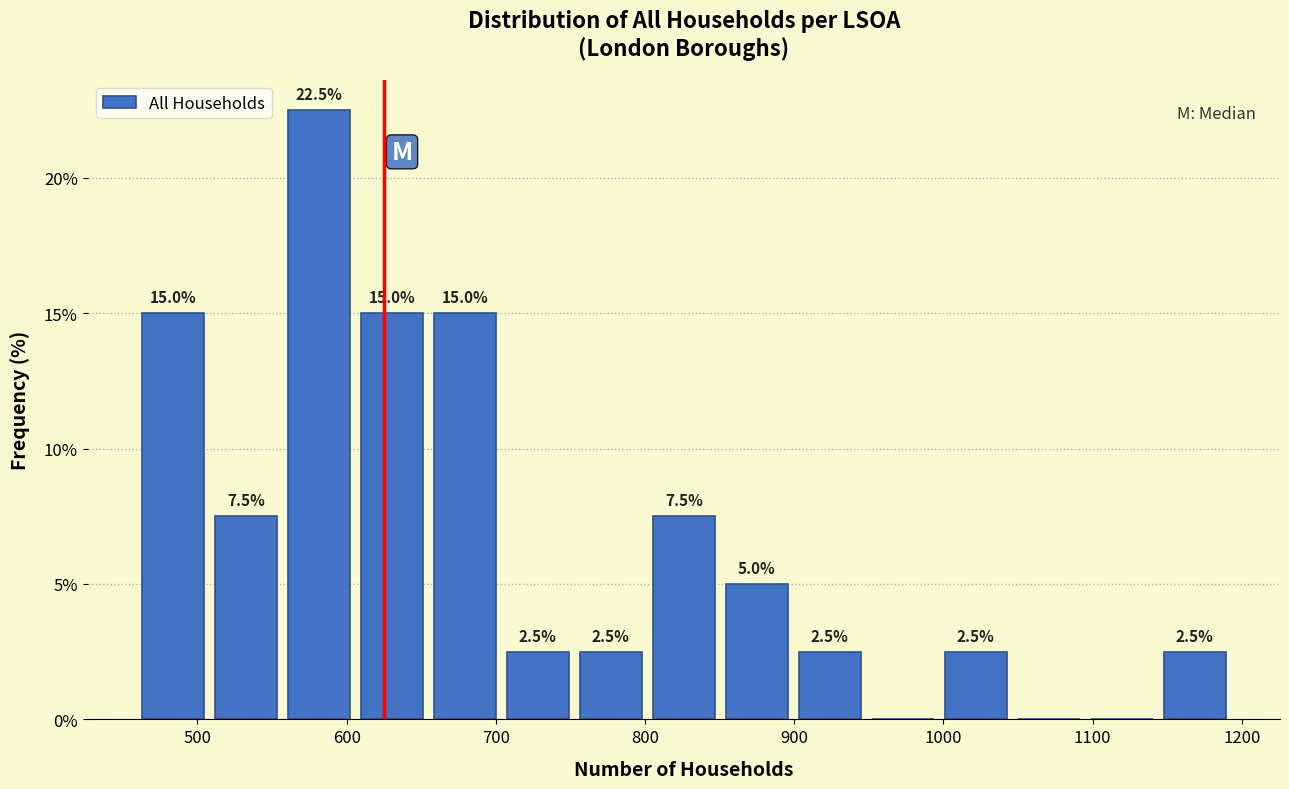

Over which range of the x-axis is the bar tallest?

560 to 610